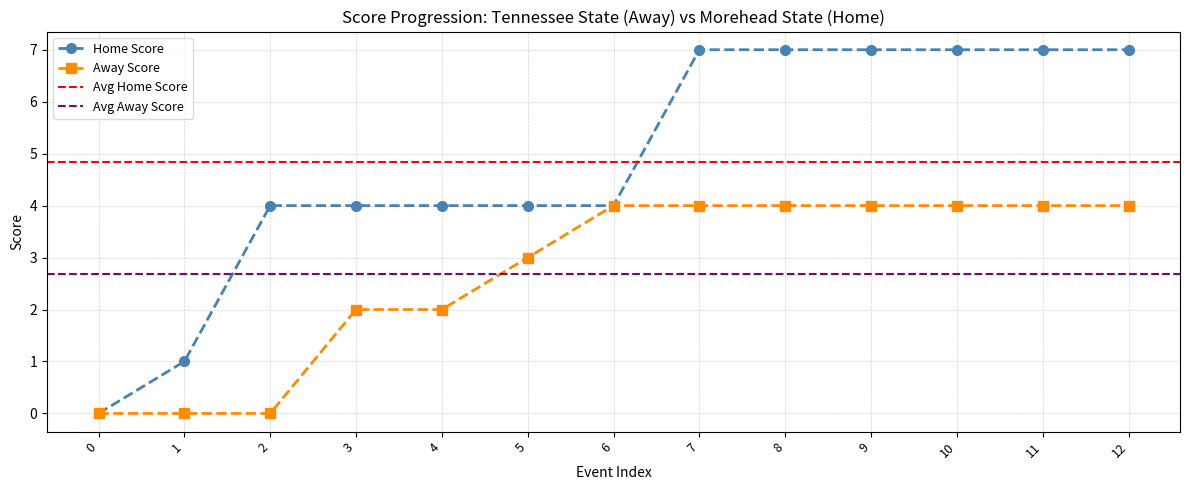

The Home Score series shows 0 at 1. True or false?

False